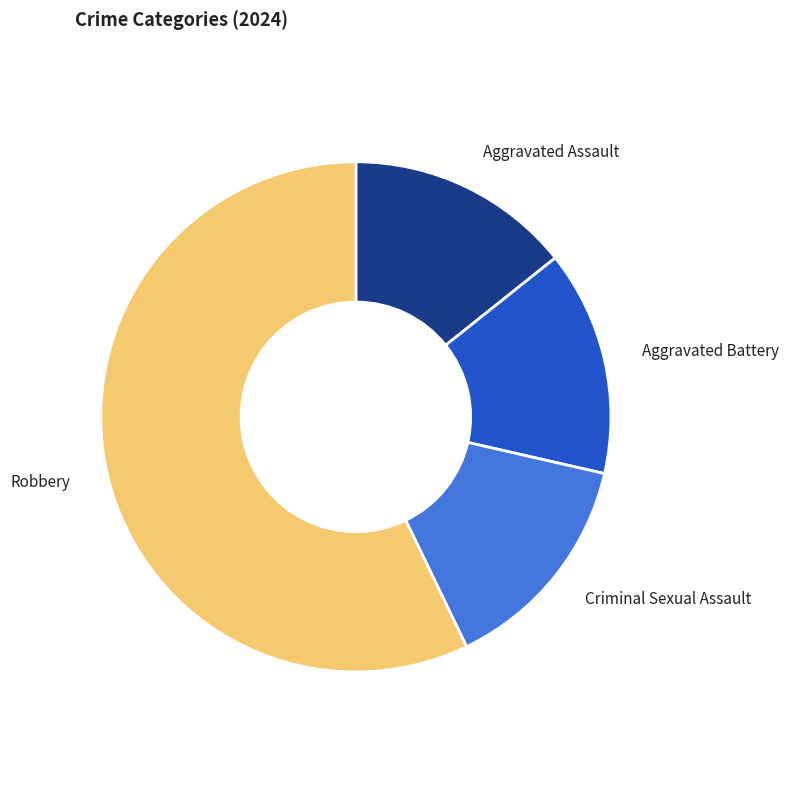

Is there a majority slice in this chart?

Yes